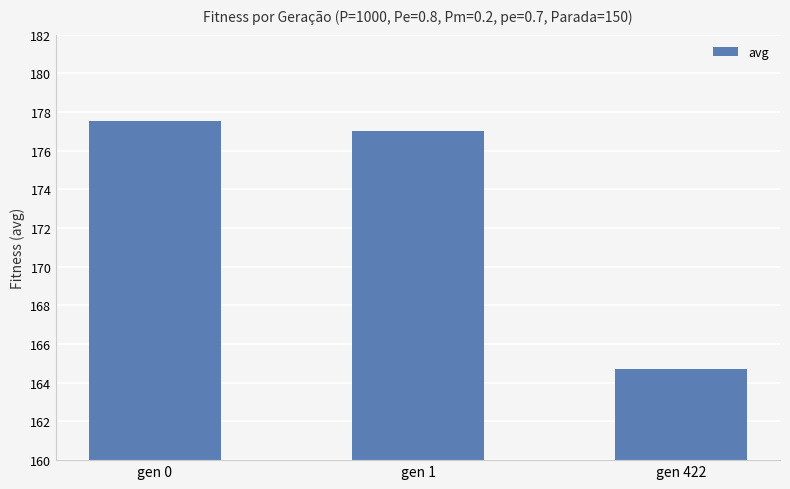

What is the difference between the values at gen 422 and gen 0?

12.9